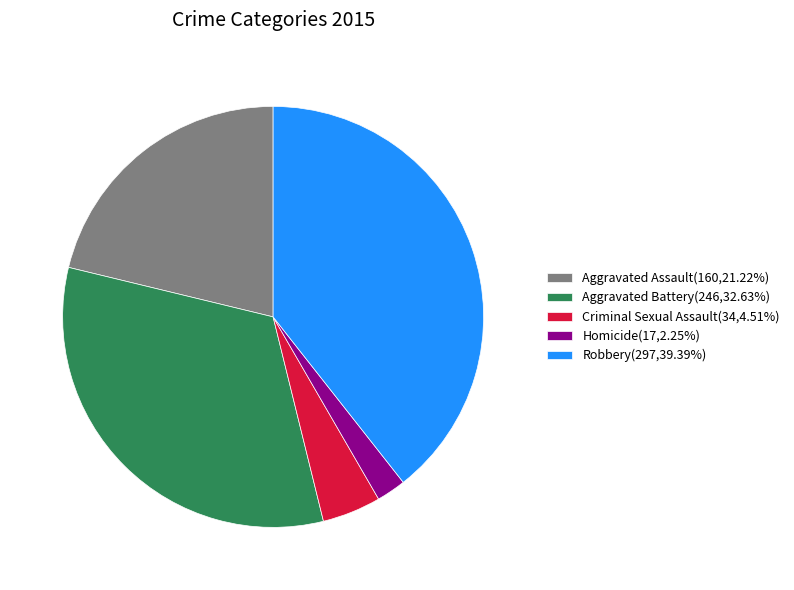

Which slice is the smallest?

Homicide